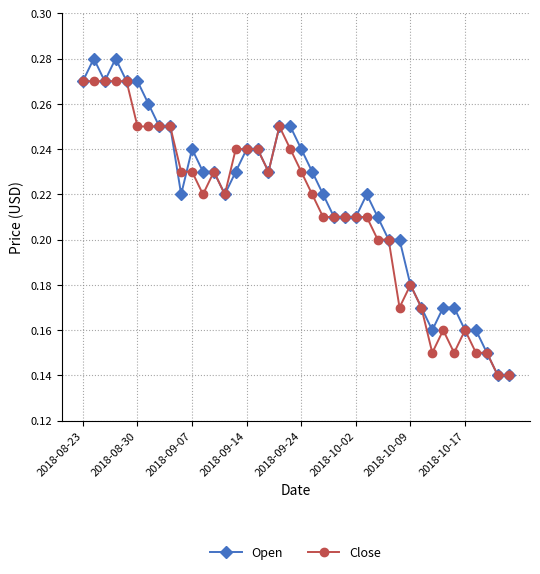

Which series has the largest range (max minus min)?

Open